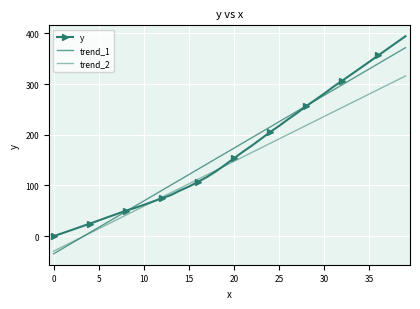

Which series has the largest total across all categories?

y